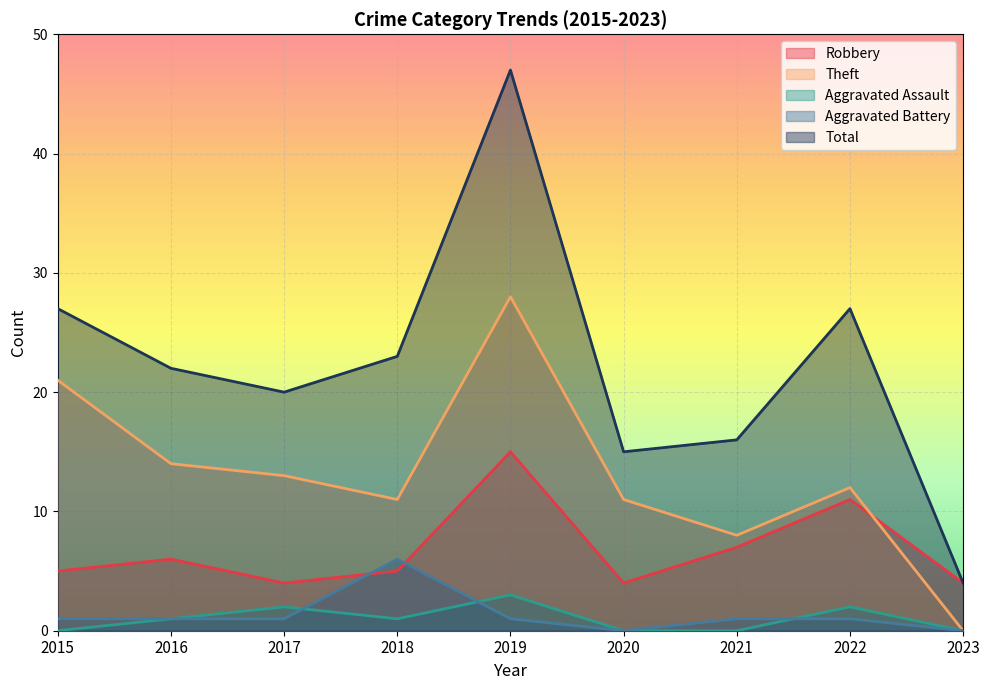

Reading left to right, transcribe all the data shown in this chart.

Robbery: 2015=5	2016=6	2017=4	2018=5	2019=15	2020=4	2021=7	2022=11	2023=4
Theft: 2015=21	2016=14	2017=13	2018=11	2019=28	2020=11	2021=8	2022=12	2023=0
Aggravated Assault: 2015=0	2016=1	2017=2	2018=1	2019=3	2020=0	2021=0	2022=2	2023=0
Aggravated Battery: 2015=1	2016=1	2017=1	2018=6	2019=1	2020=0	2021=1	2022=1	2023=0
Total: 2015=27	2016=22	2017=20	2018=23	2019=47	2020=15	2021=16	2022=27	2023=4